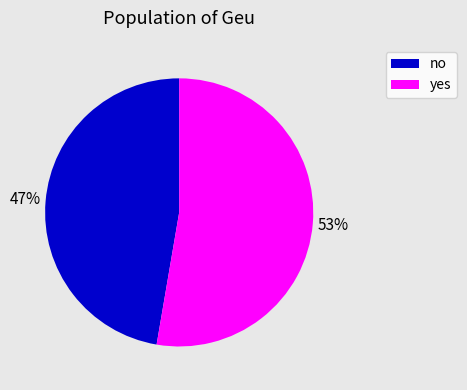

Is it true that yes is 42% of the pie?

False